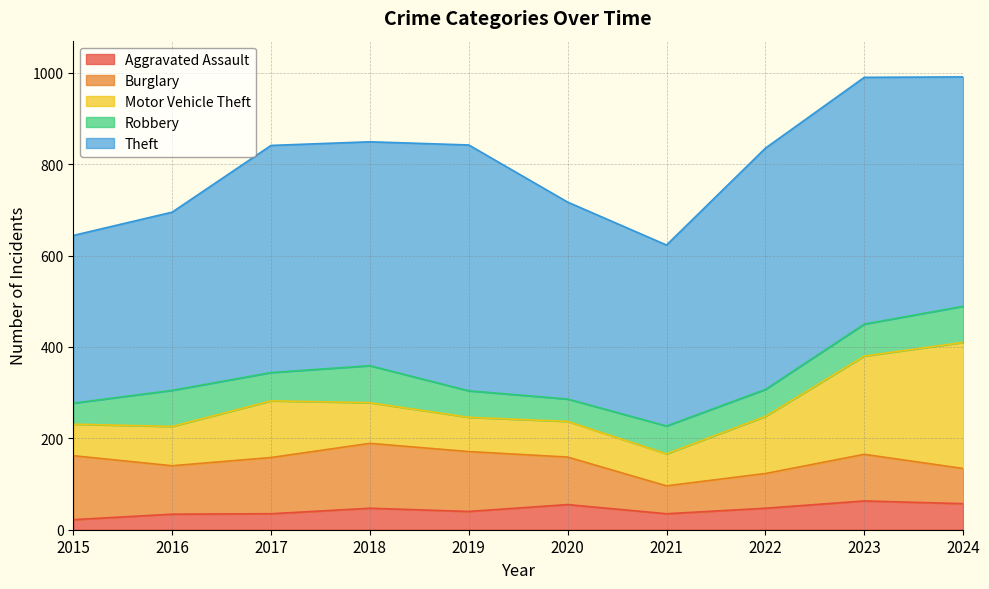

At which label is Theft closest to 453?

2020